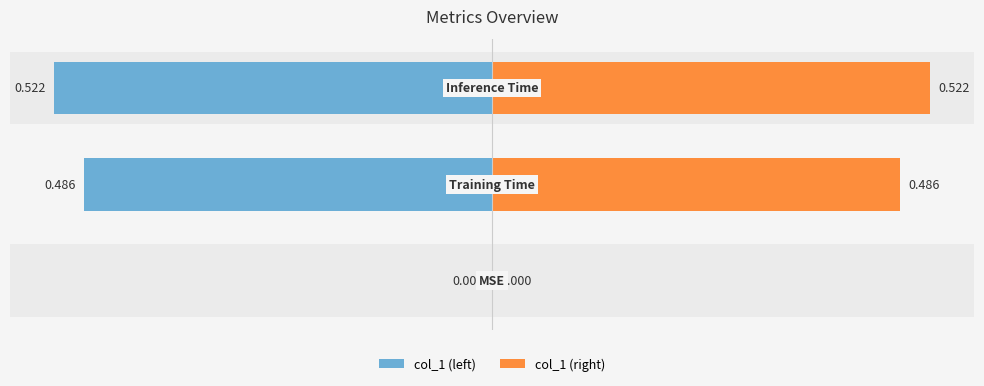

Between 0 and 1, which series saw the biggest shift?

col_1 (left)